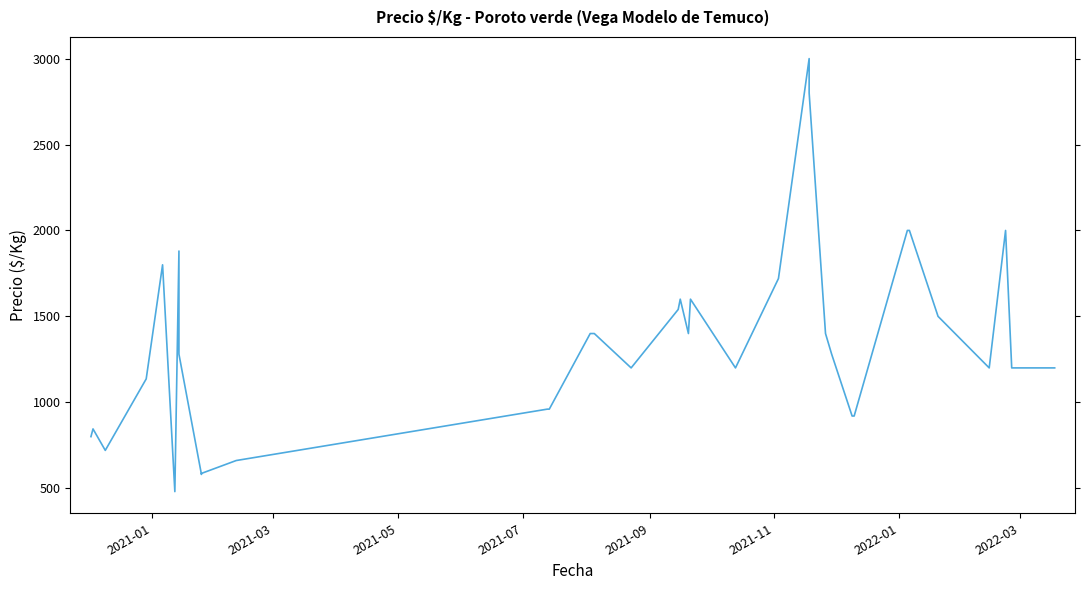

What is the difference between the second highest and second lowest values?

2220